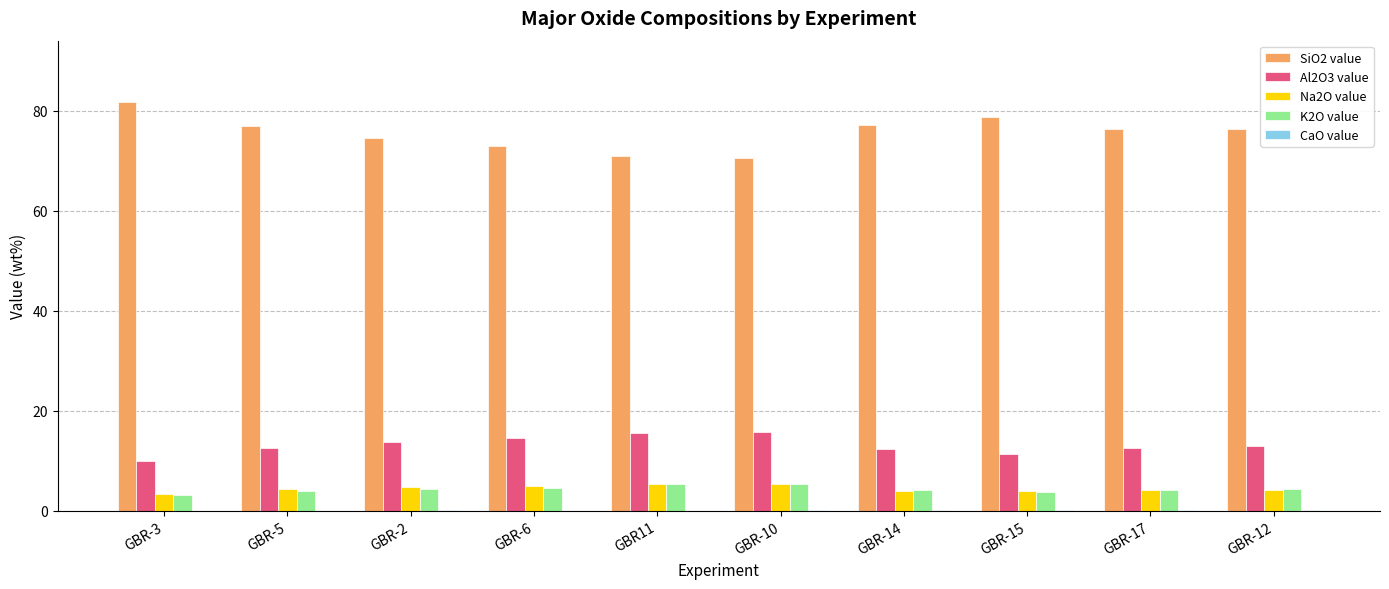

The SiO2 value series shows 102.6 at GBR-6. True or false?

False